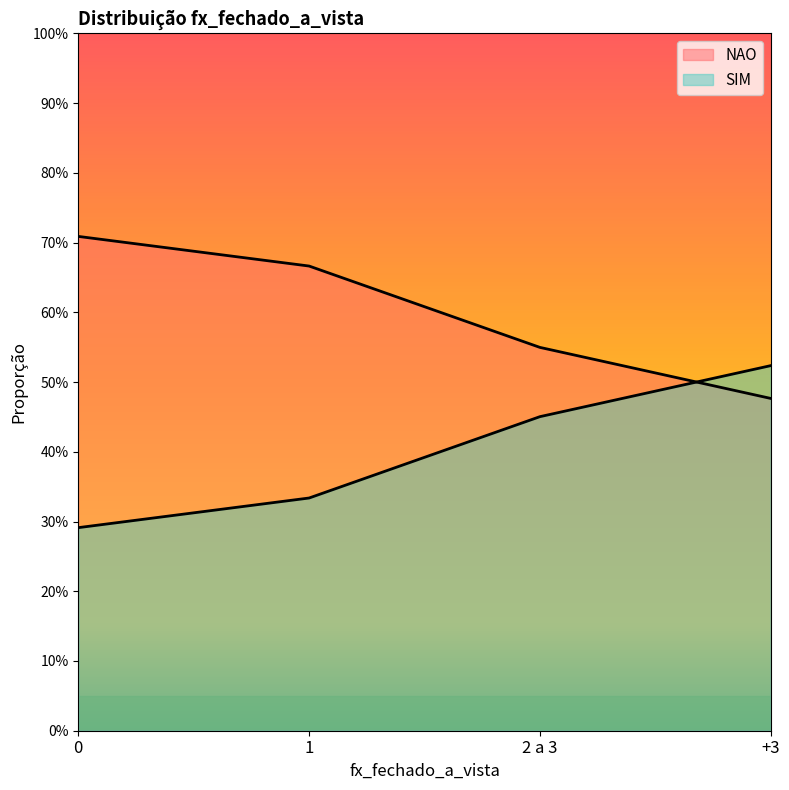

Which series ends up on top after the final intersection of NAO and SIM?

SIM